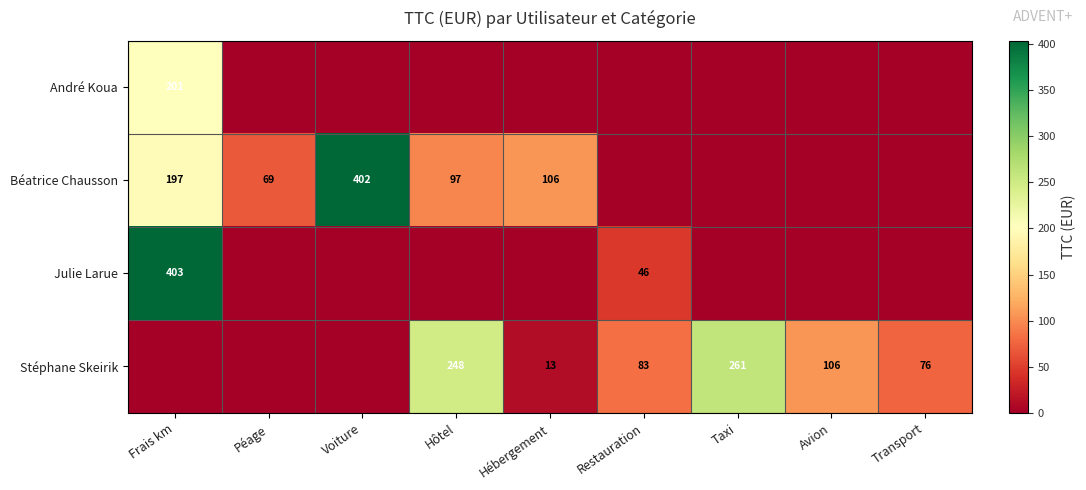

The value of André Koua at Frais km is 115. True or false?

False